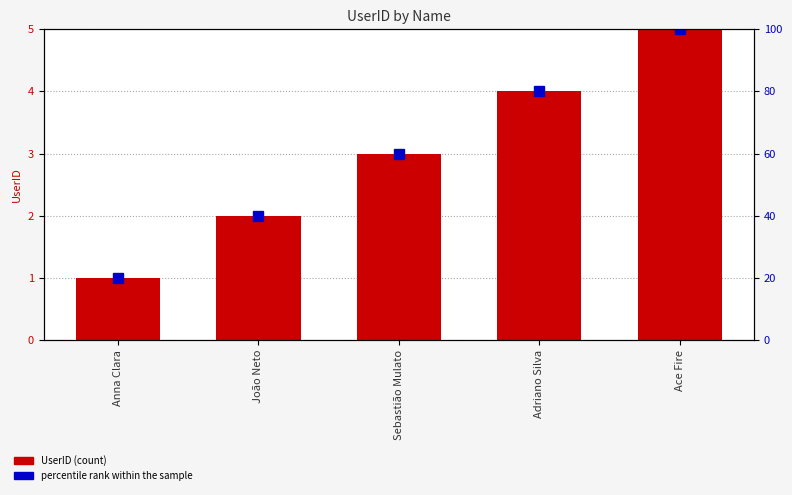

What is the value of the UserID bar at the 4th from the left?

4